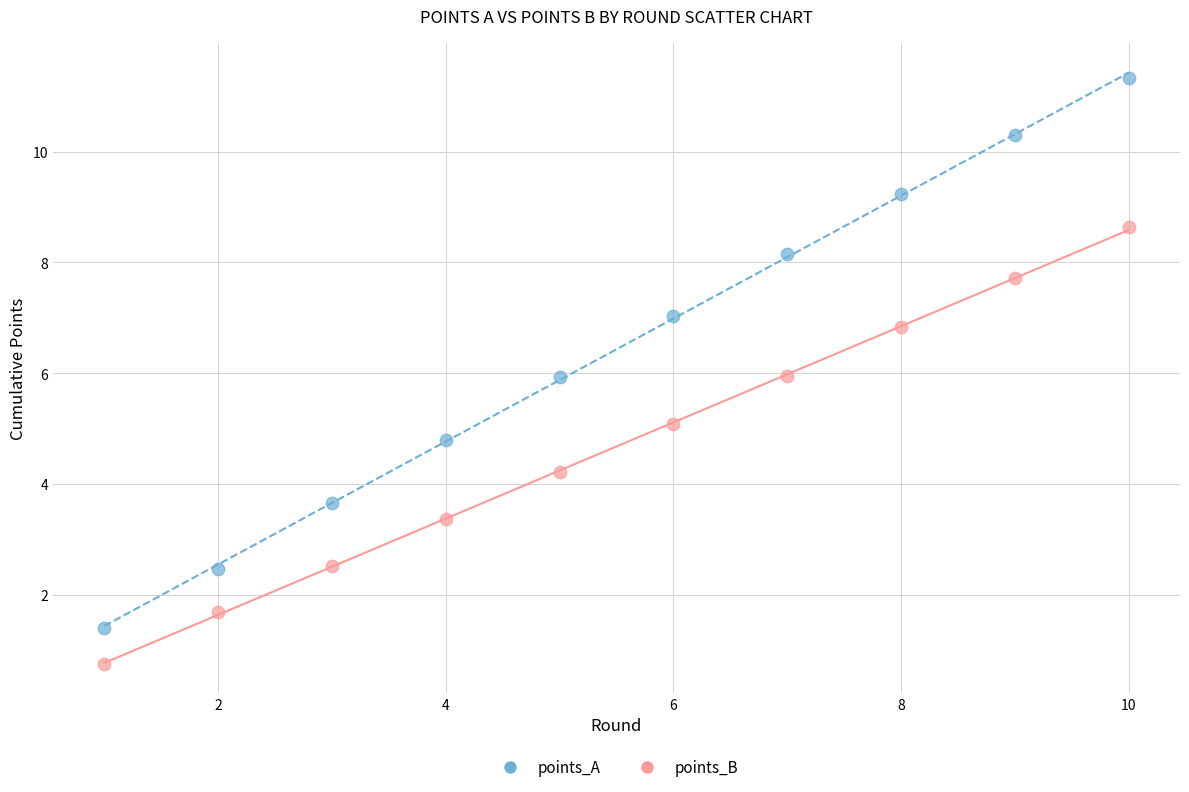

Which series has the largest Y range (max minus min)?

points_A